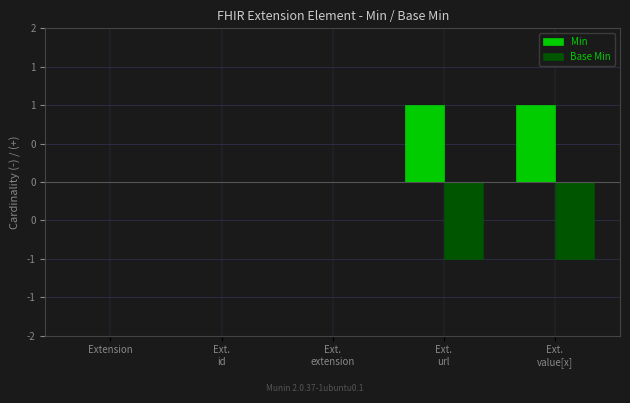

What is the label of the 3rd bar from the right?

Ext.
extension